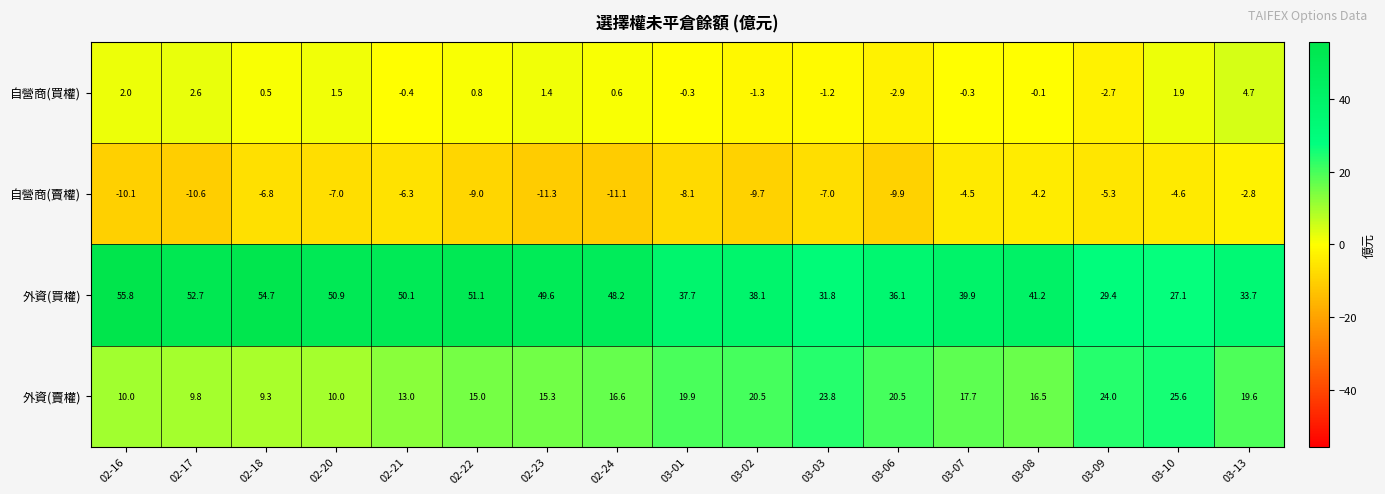

At which category is the sum across all series the highest?

02-22